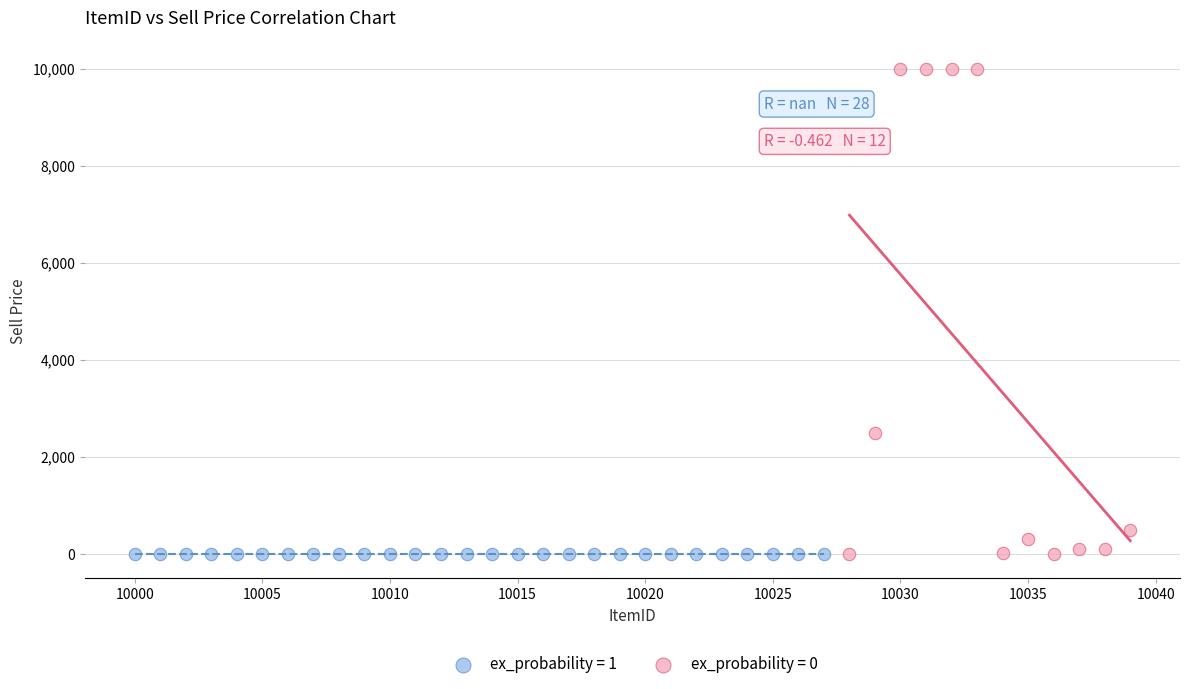

Which series contains the highest Y value?

ex_probability = 0